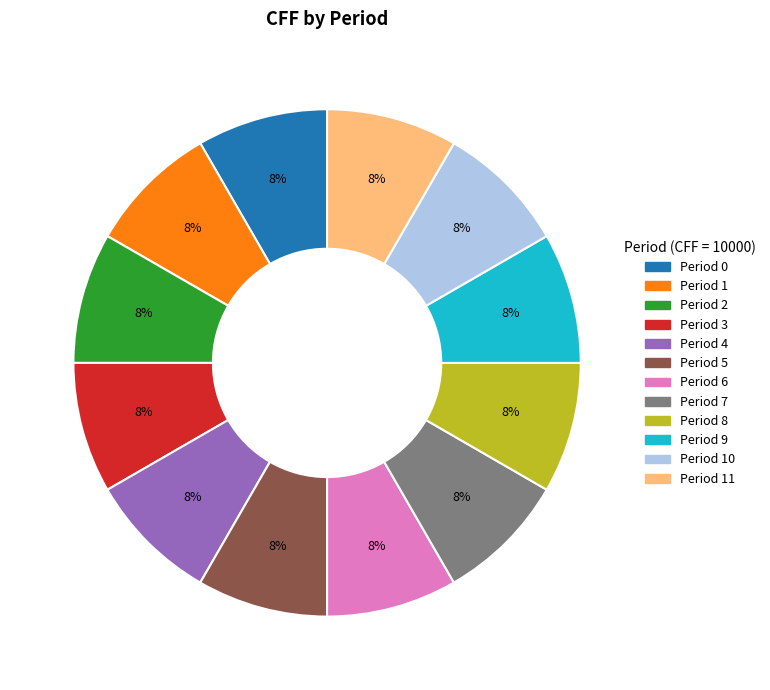

To the nearest percent, what is the average slice percentage?

8%